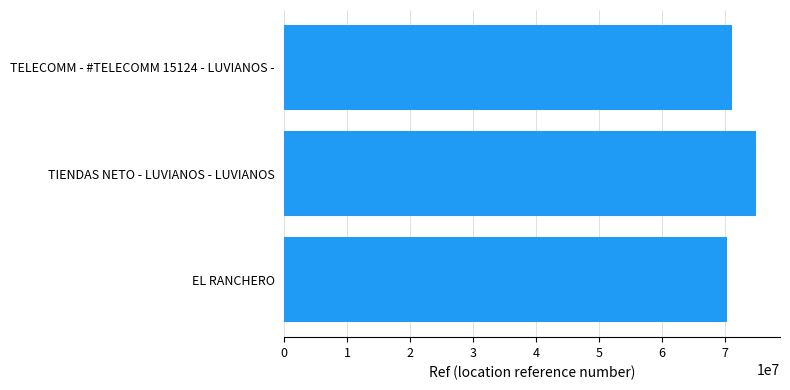

What is the ratio of the value at TELECOMM - #TELECOMM 15124 - LUVIANOS - to the value at TIENDAS NETO - LUVIANOS - LUVIANOS?

0.9